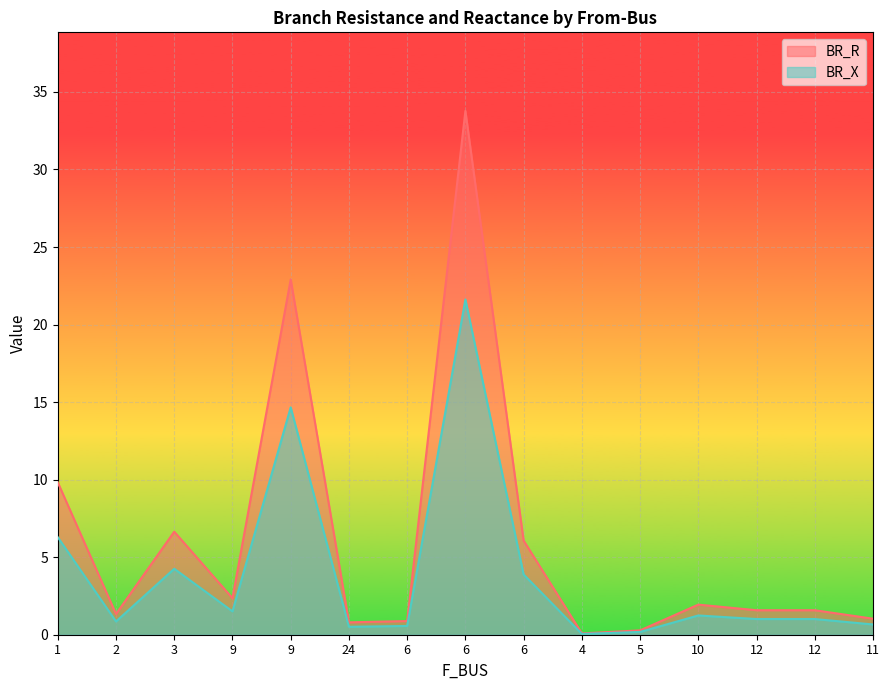

True or false: BR_X and BR_R intersect in this chart.

False